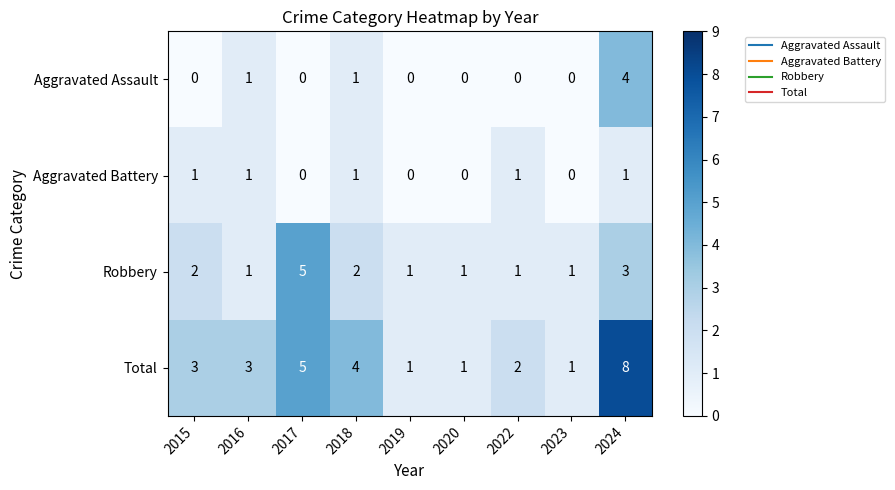

At which category is the sum across all series the highest?

2024